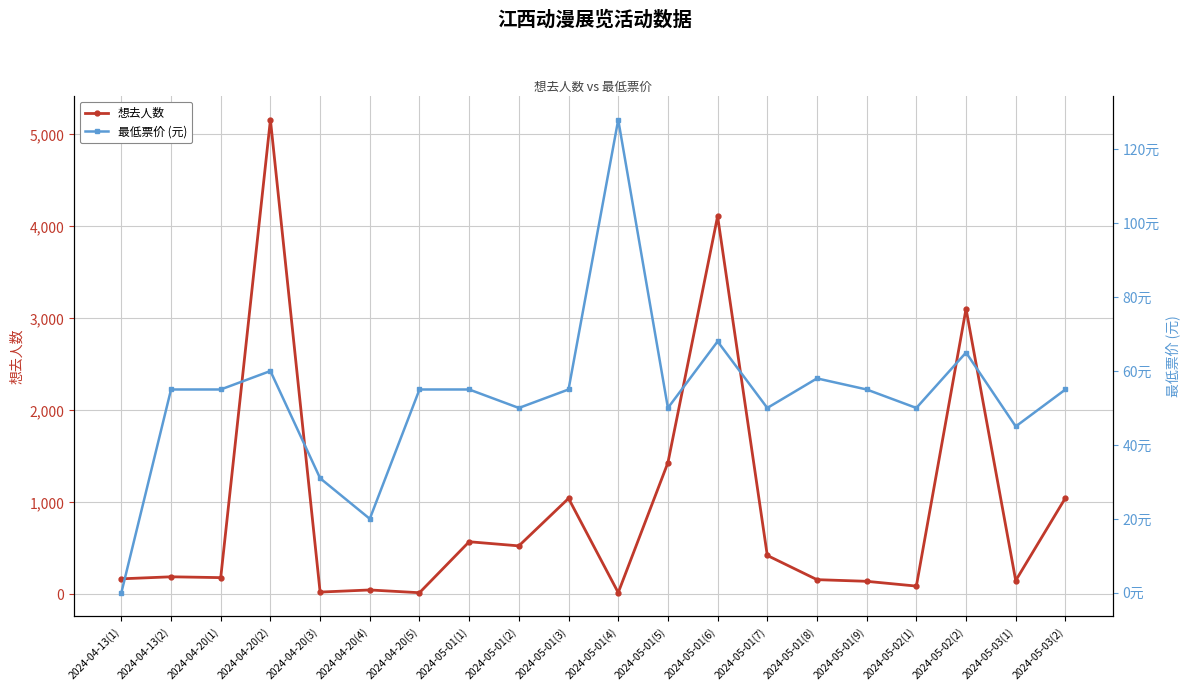

How many lines are shown in the chart?

2